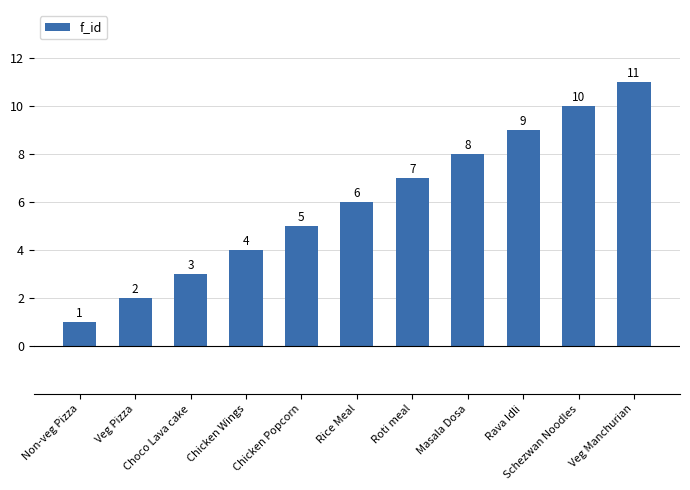

List the labels in order of value, largest first.

Veg Manchurian, Schezwan Noodles, Rava Idli, Masala Dosa, Roti meal, Rice Meal, Chicken Popcorn, Chicken Wings, Choco Lava cake, Veg Pizza, Non-veg Pizza